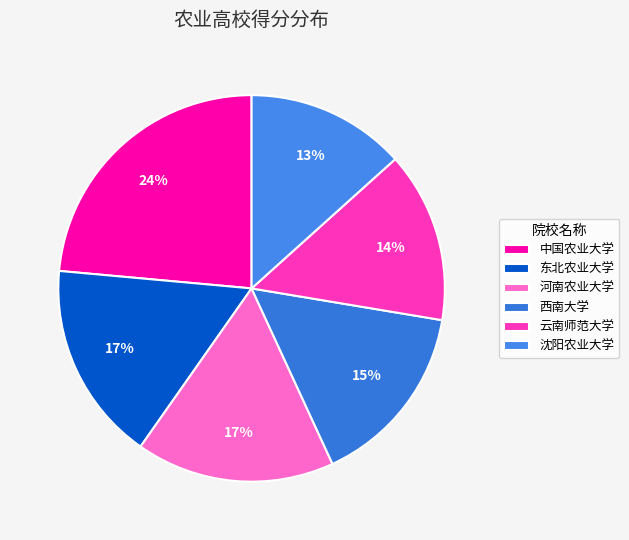

Does any single category account for the majority?

No